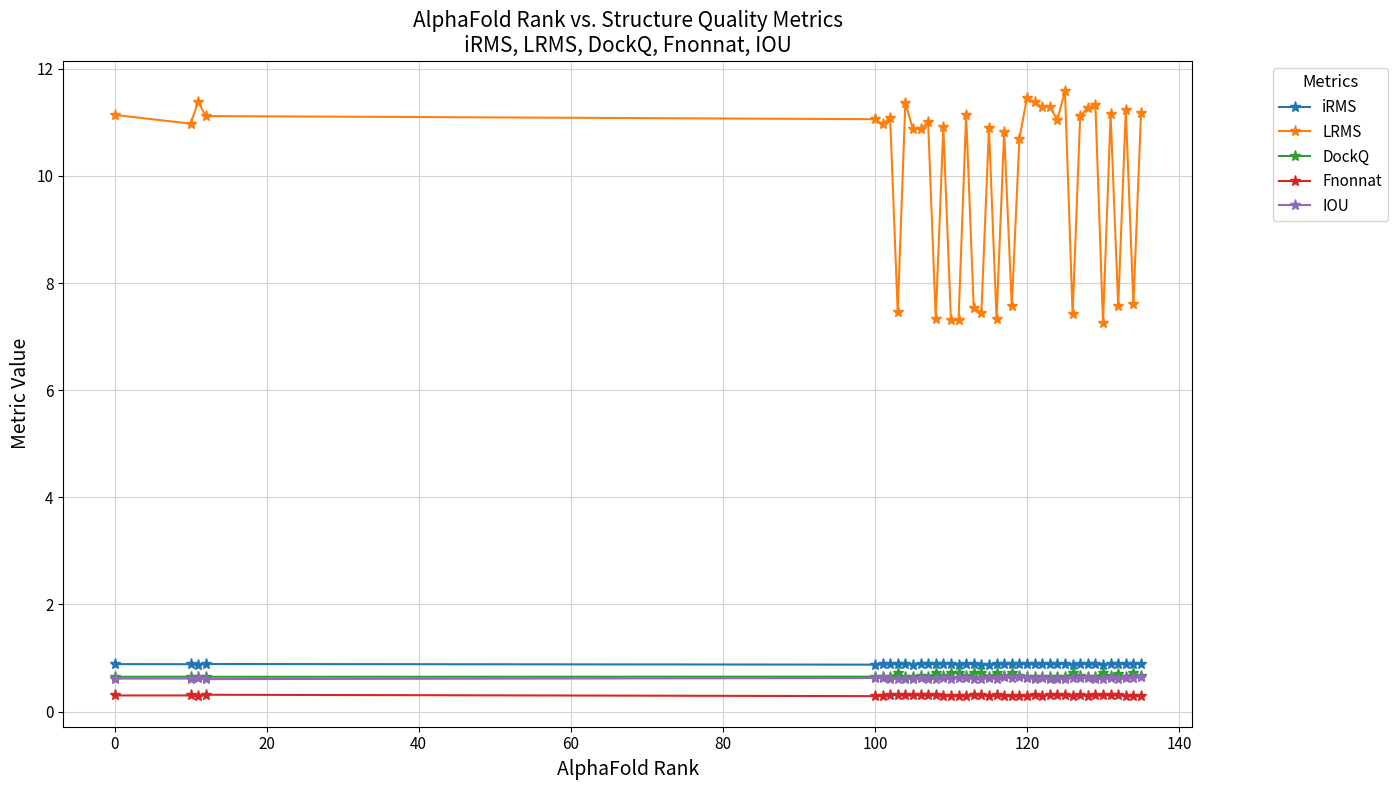

What is the value of the DockQ point at the 29th from the left?

0.7